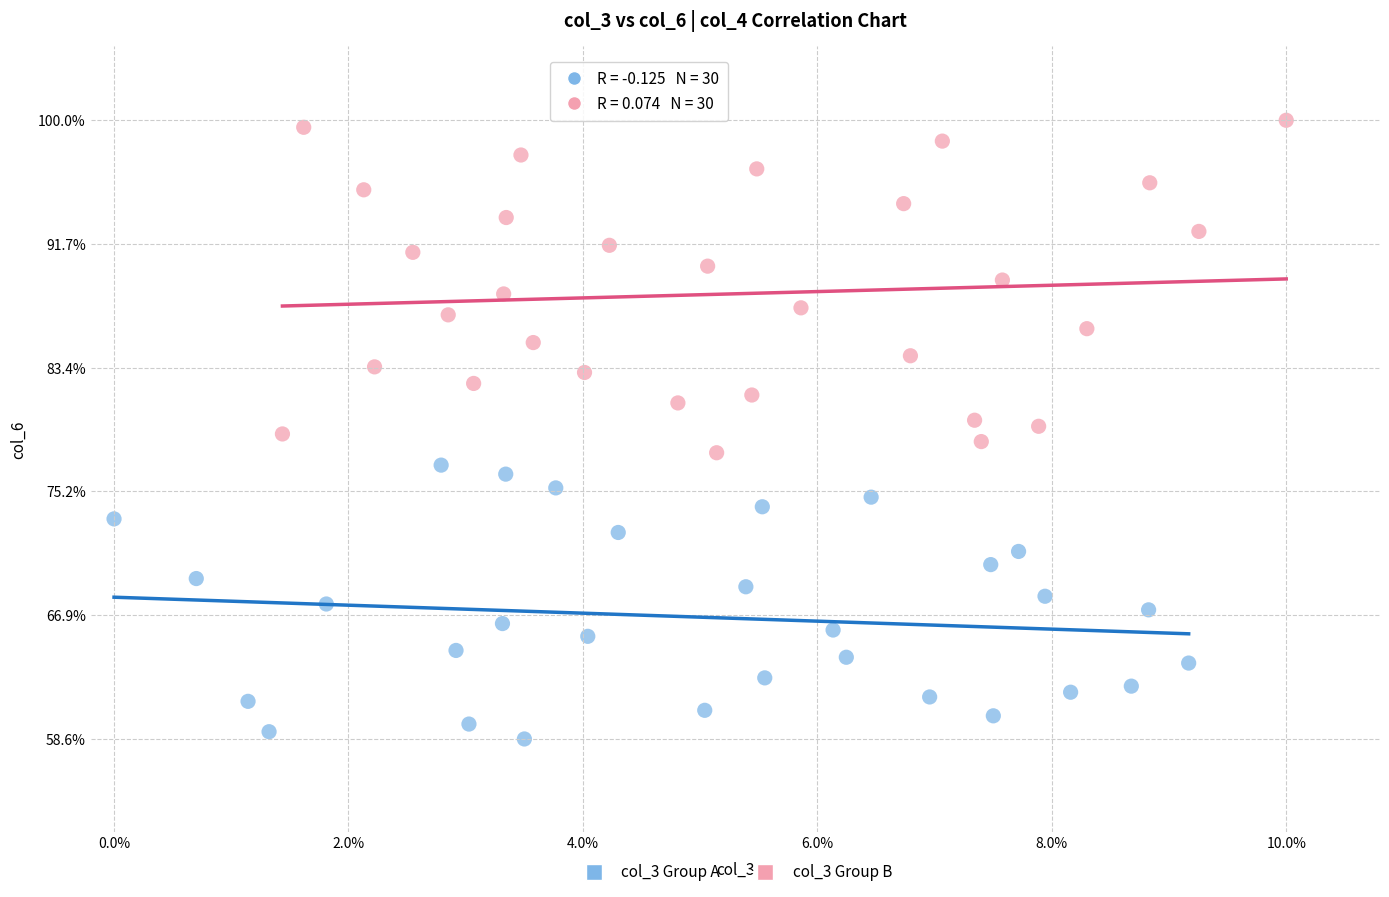

Which series reaches the minimum Y coordinate?

col_3 Group A